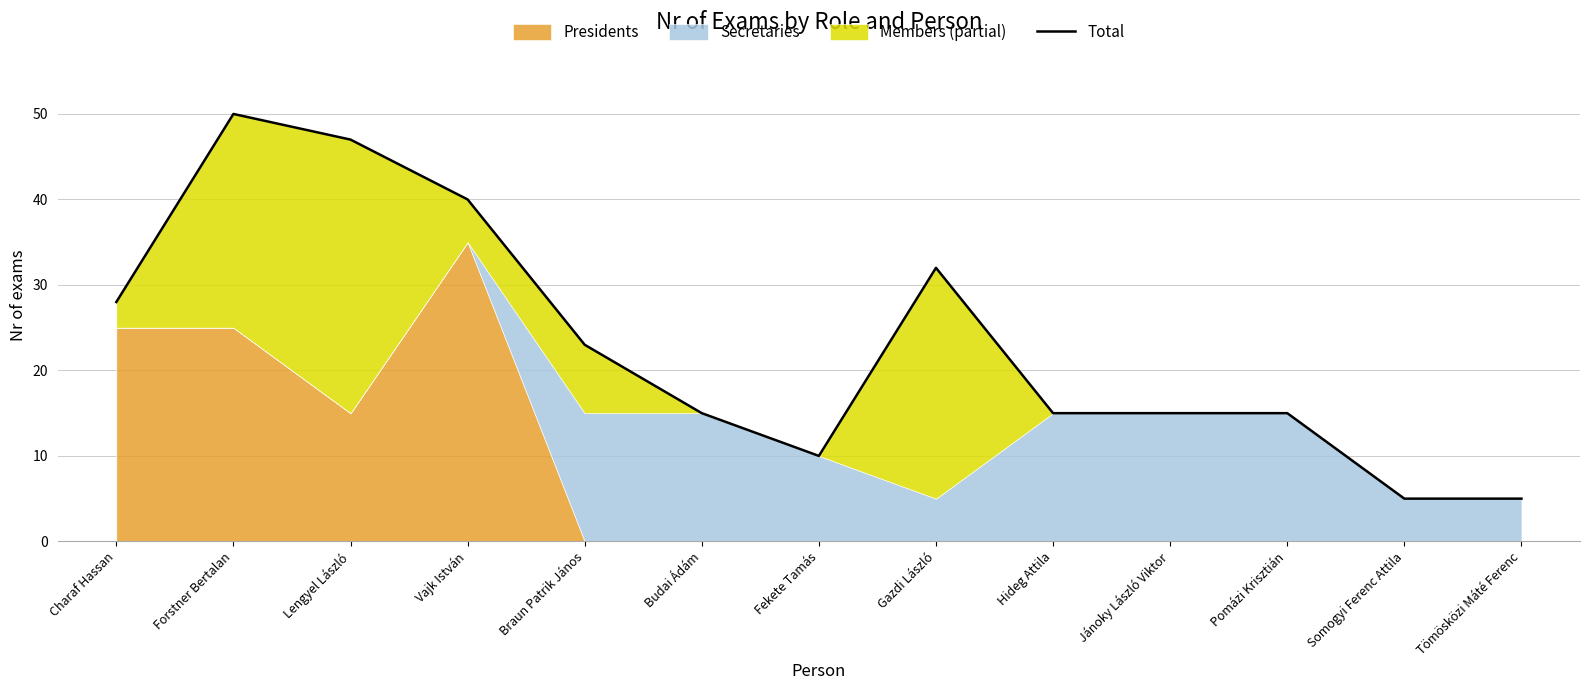

What is the label of the 1st point from the left?

Charaf Hassan